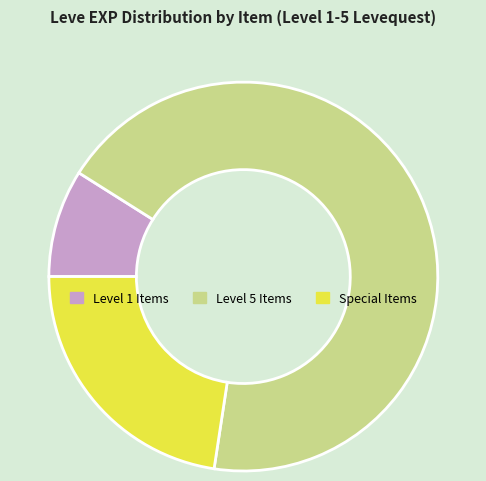

The Special Items slice represents 29% of the pie. True or false?

False